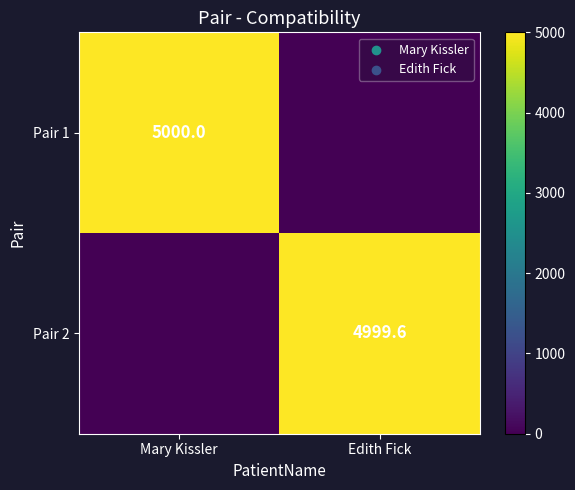

The Pair 1 series shows 2942.3 at Mary Kissler. True or false?

False